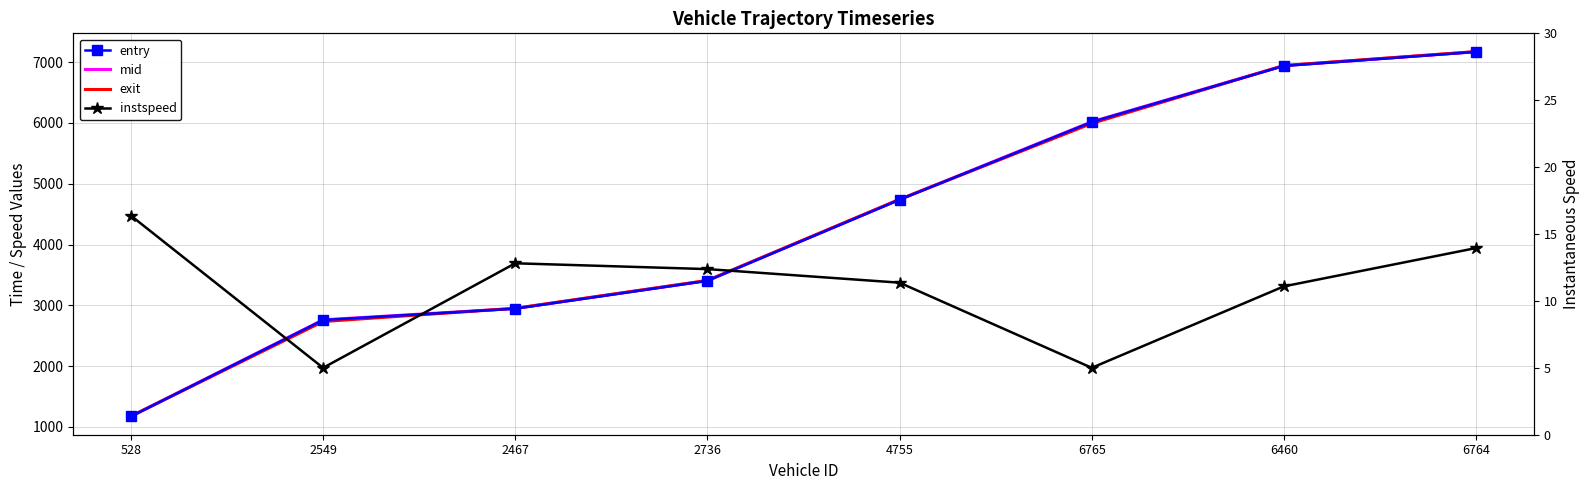

What is the label of the 4th point from the left?

2736